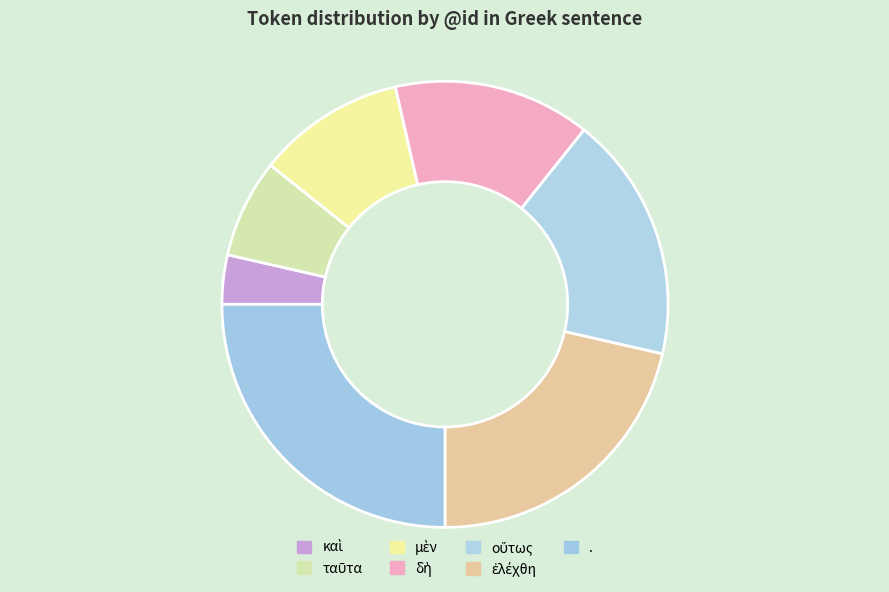

How many segments does this pie chart have?

7